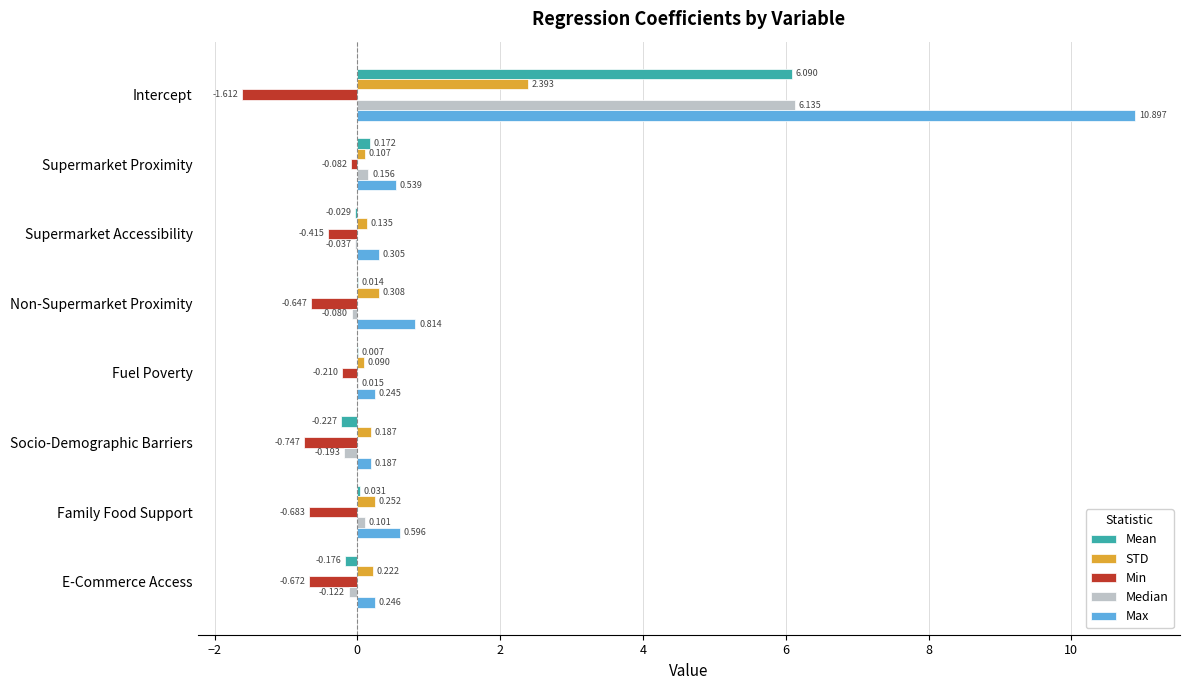

Which label corresponds to the largest value in the chart?

Intercept